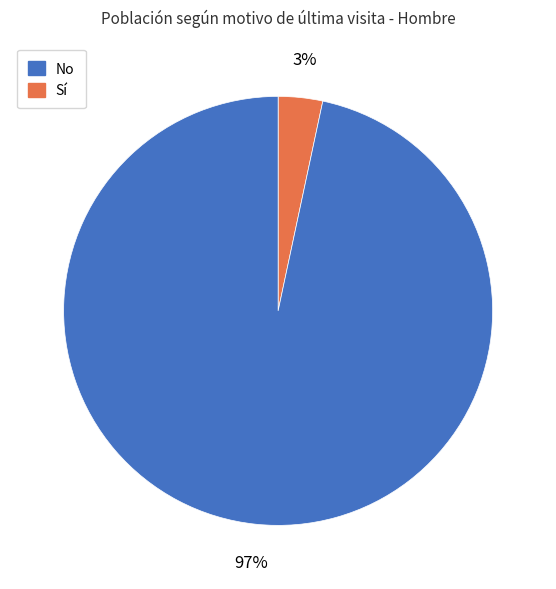

Is there a majority slice in this chart?

Yes